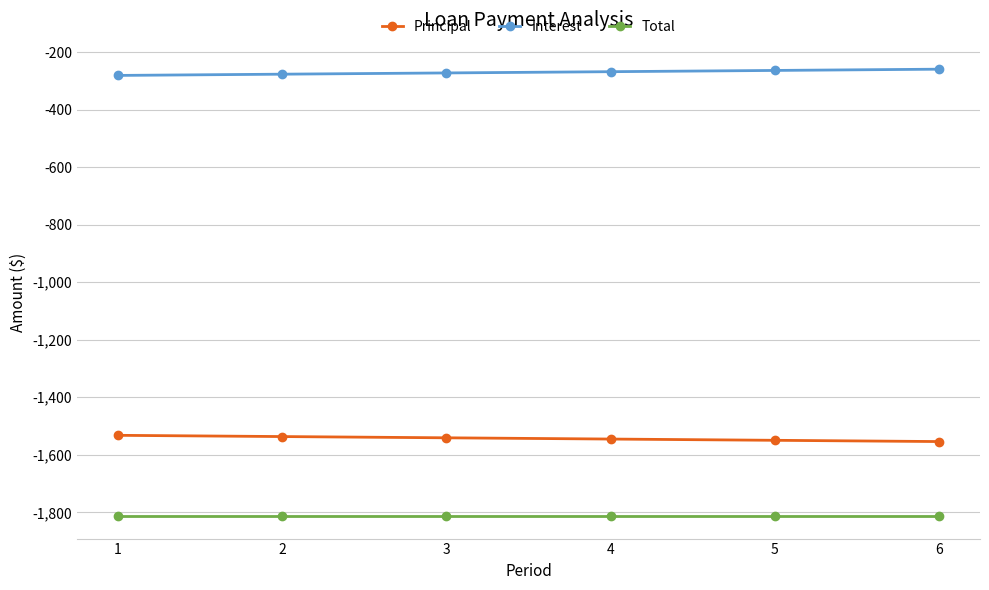

The Principal series shows -917.4 at 2. True or false?

False